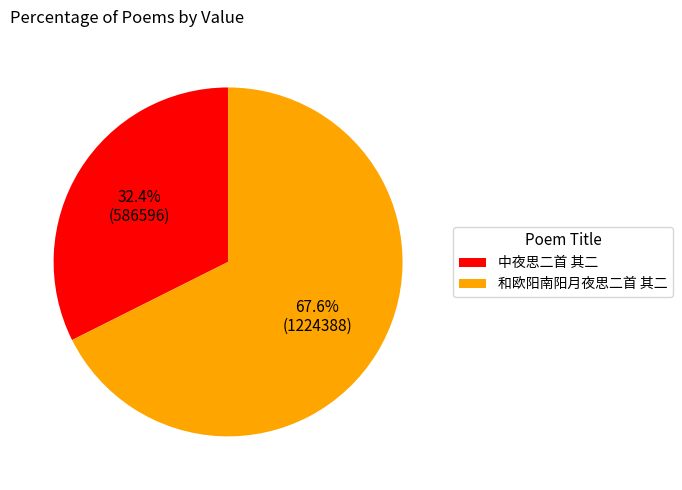

To the nearest percent, what portion does 和欧阳南阳月夜思二首 其二 represent?

68%